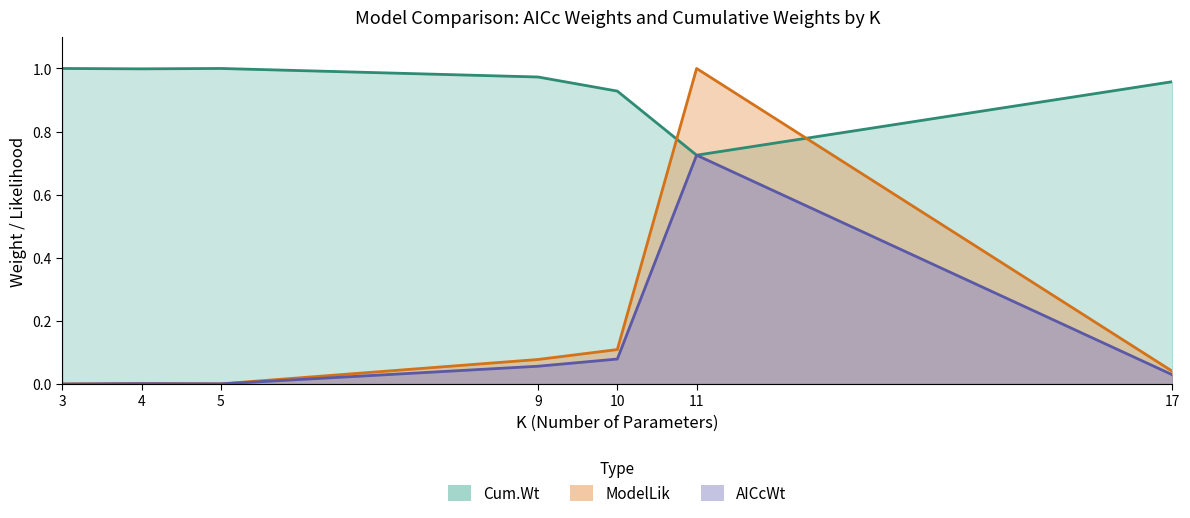

True or false: AICcWt has a value of 0.0 at 17.

False